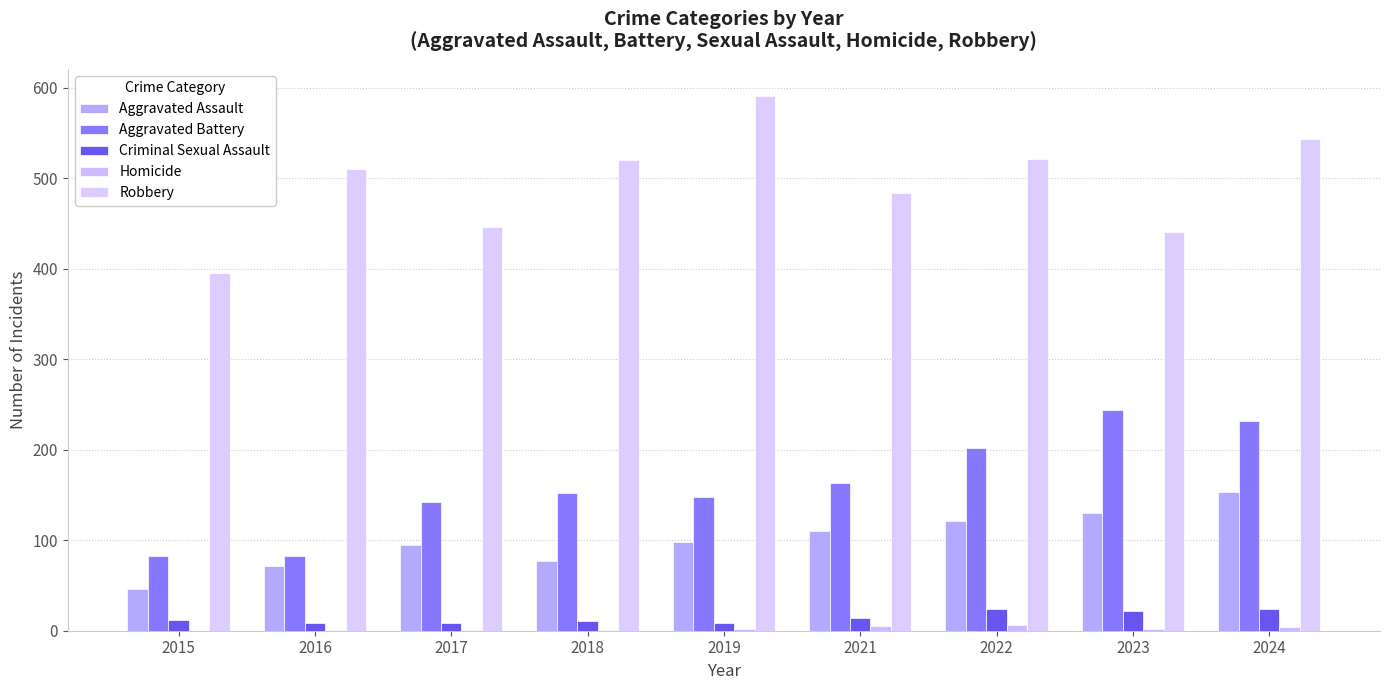

How many groups of bars are there?

9